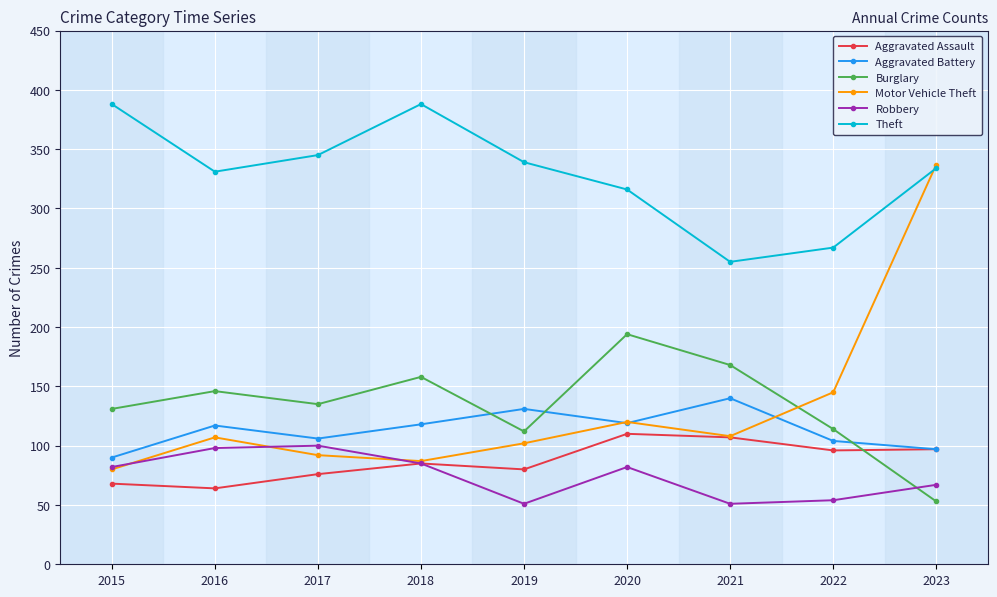

What are all the series names shown in the legend?

Aggravated Assault, Aggravated Battery, Burglary, Motor Vehicle Theft, Robbery, Theft